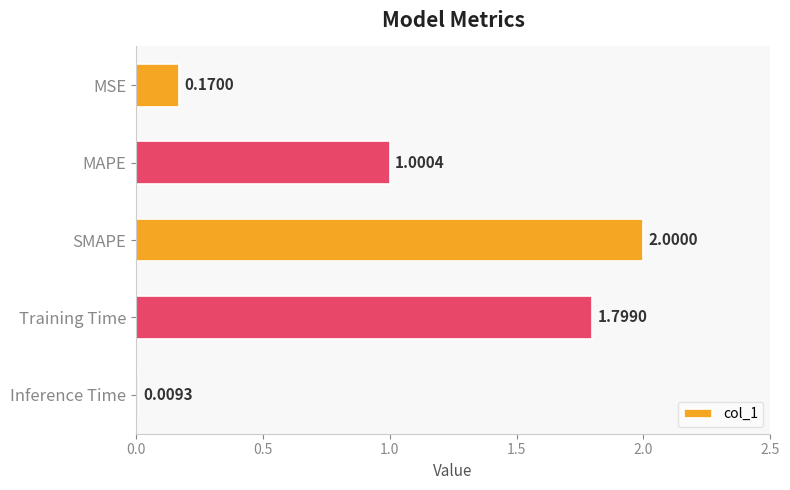

At which label is the value closest to 1?

MAPE